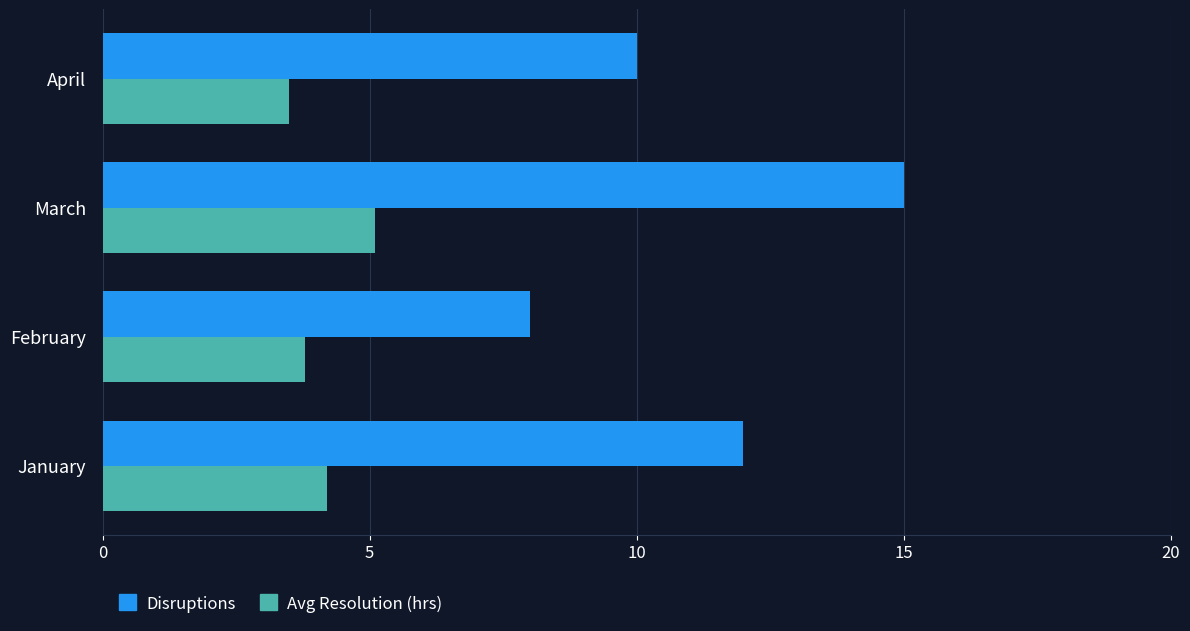

True or false: Avg Resolution (hrs) has a value of 8.3 at March.

False